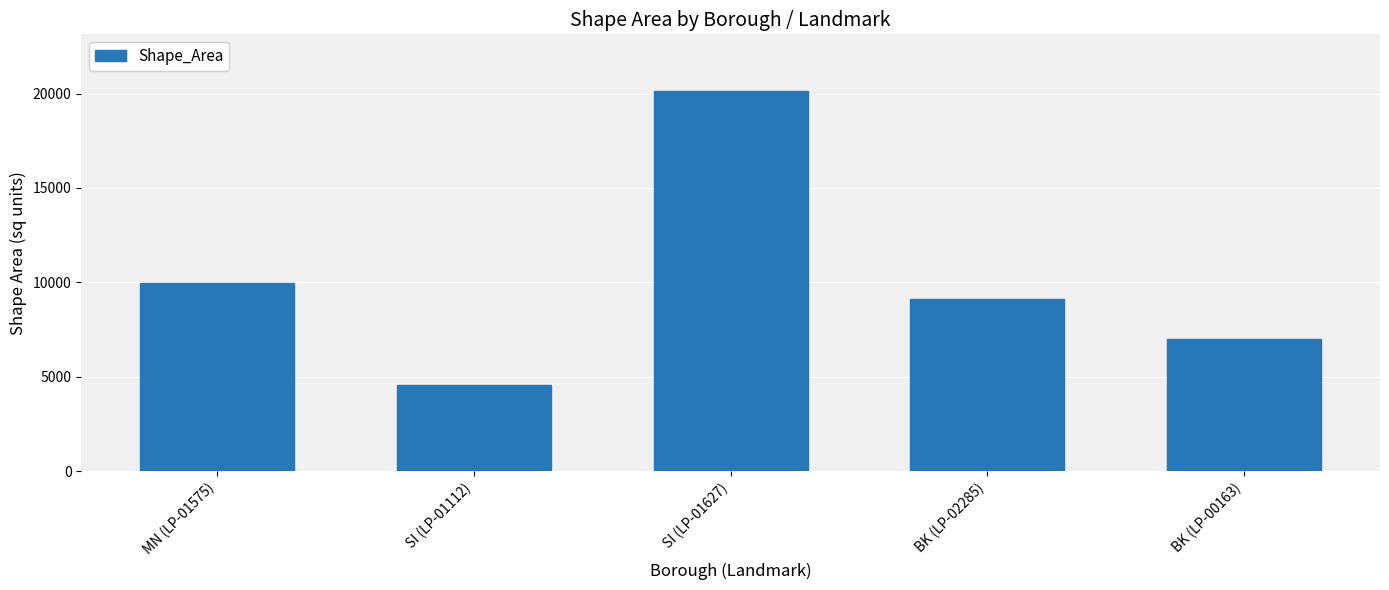

List the labels in order of value, largest first.

SI (LP-01627), MN (LP-01575), BK (LP-02285), BK (LP-00163), SI (LP-01112)